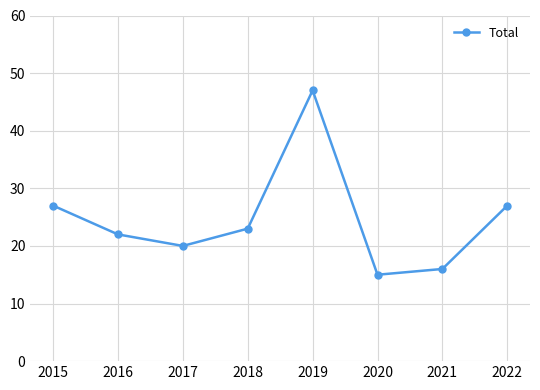

What is the average value?

25